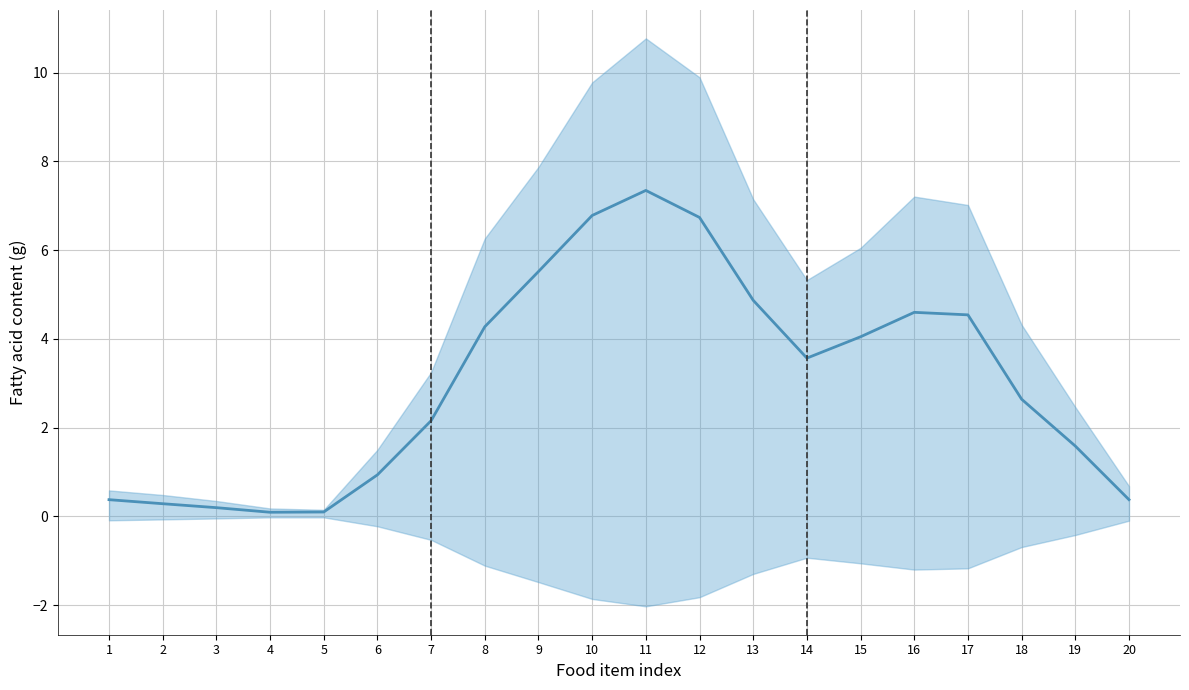

The chart shows a value of 6.5 at 8. True or false?

False